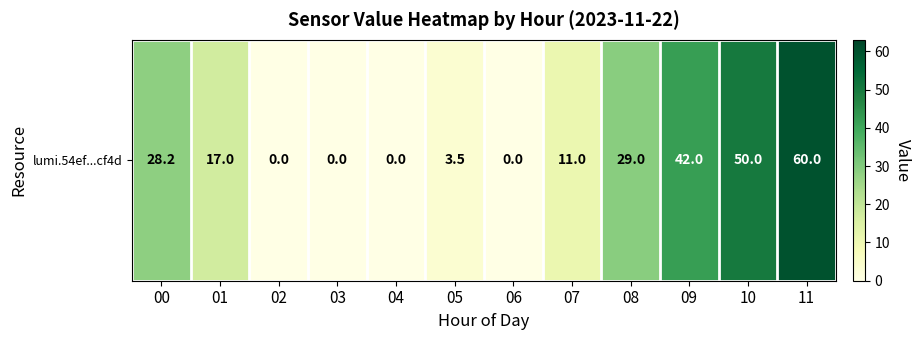

List the labels in order of value, largest first.

11, 10, 09, 08, 00, 01, 07, 05, 02, 03, 04, 06